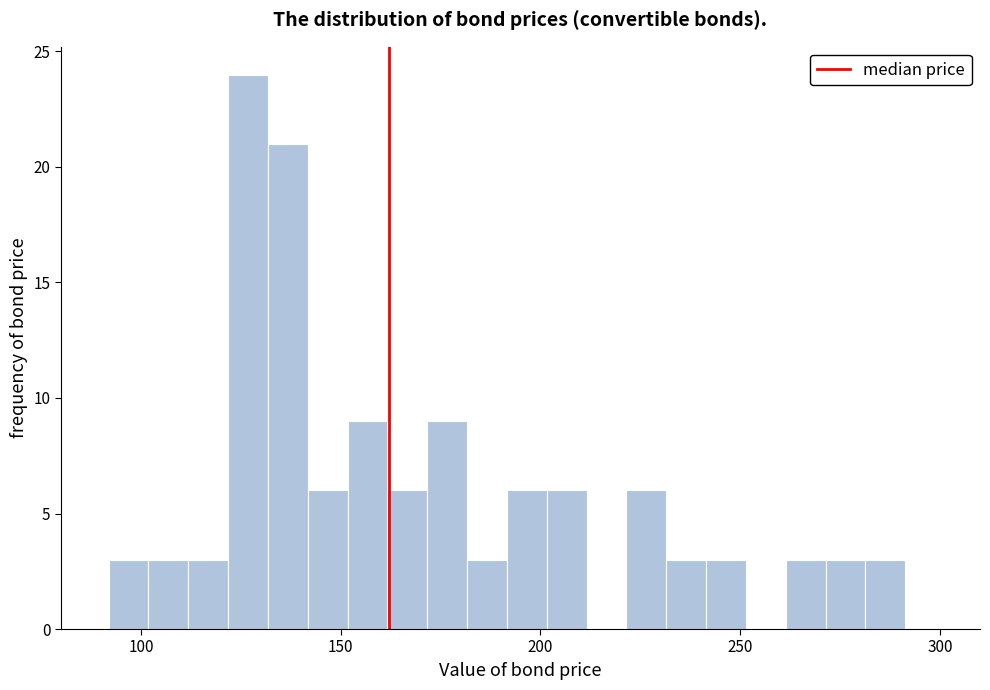

Around what value on the x-axis is the tallest bar? Give the approximate position of its centre, as read against the axis.

125